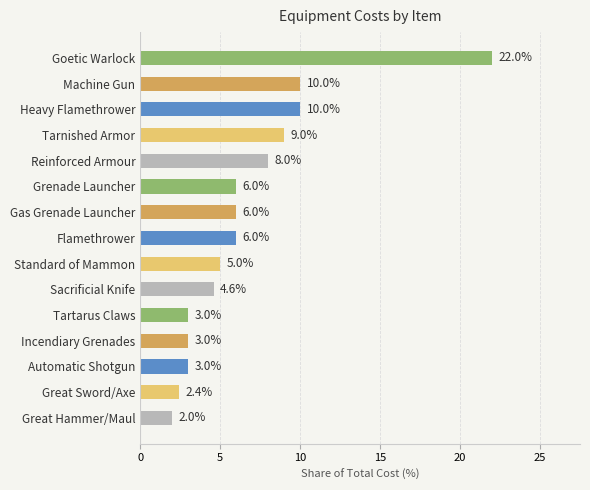

Read the value at Tarnished Armor.

9.0